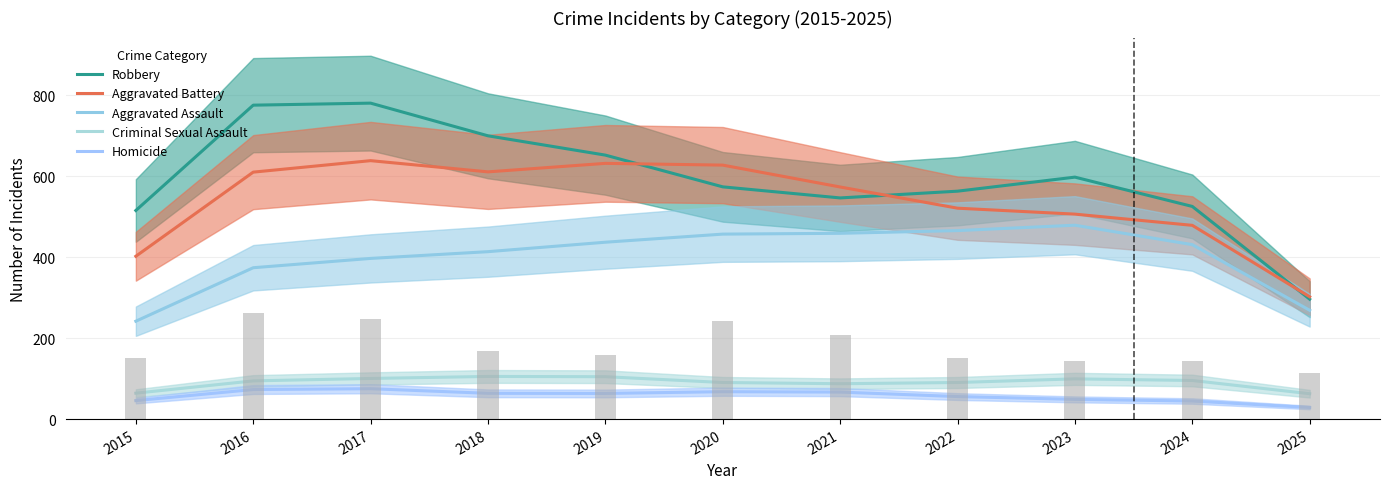

List the labels in order of Homicide value, smallest first.

2025, 2024, 2015, 2023, 2022, 2019, 2018, 2021, 2020, 2016, 2017